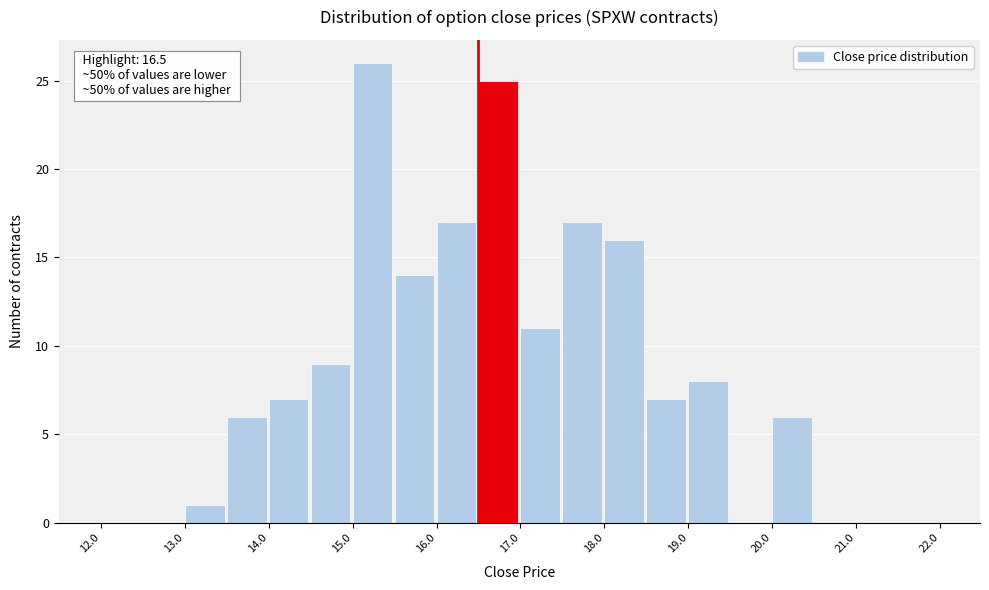

Which range on the x-axis has the tallest bar?

15.0 to 15.5